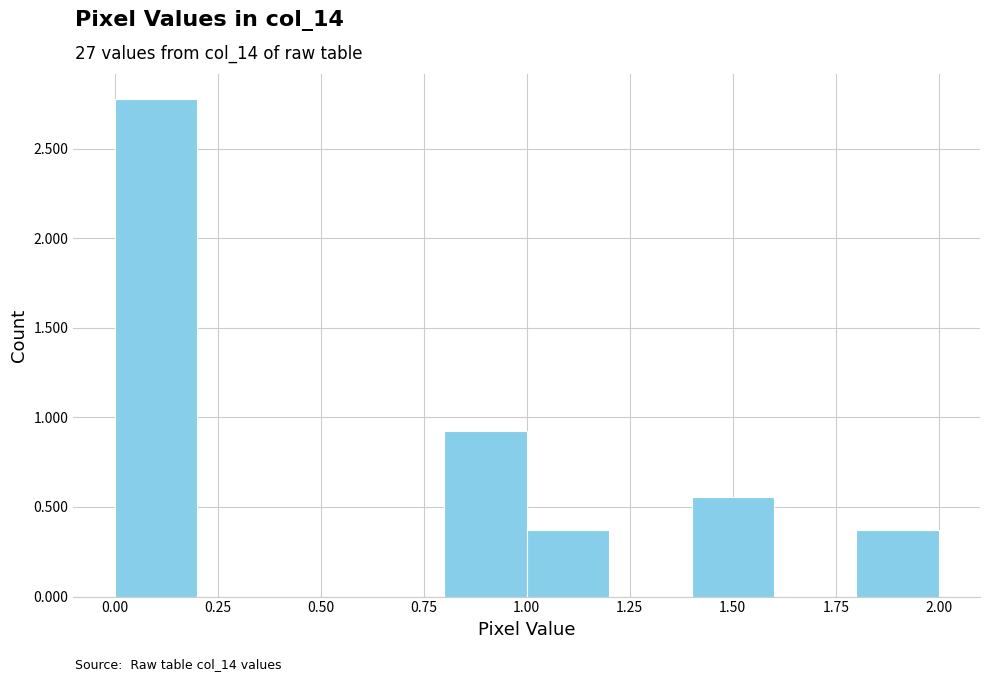

How tall is the bar that spans 1.4 to 1.6 on the x-axis? The values are not printed on the chart, so give them approximately, as read against the axis.

0.55